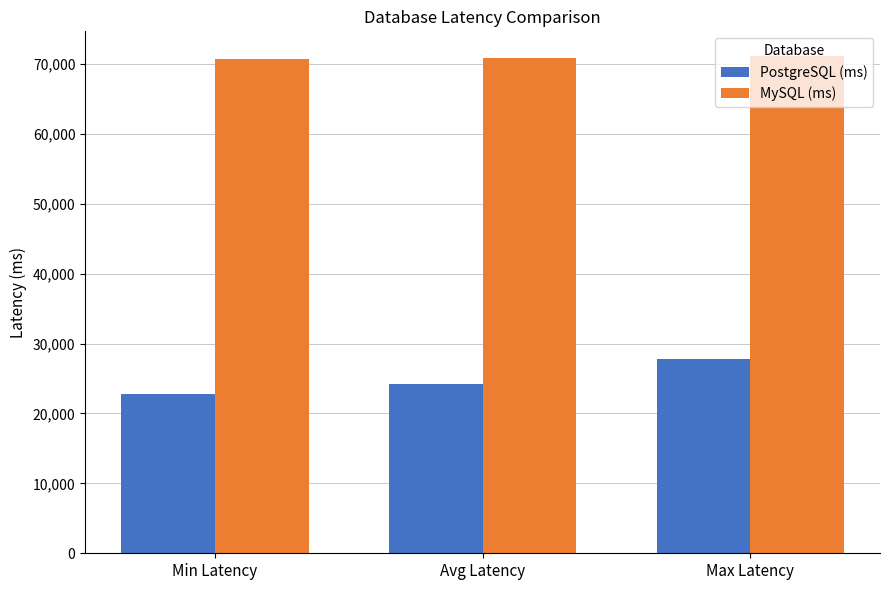

What is the difference between the maximum and second lowest values in the PostgreSQL (ms) series?

3652.4